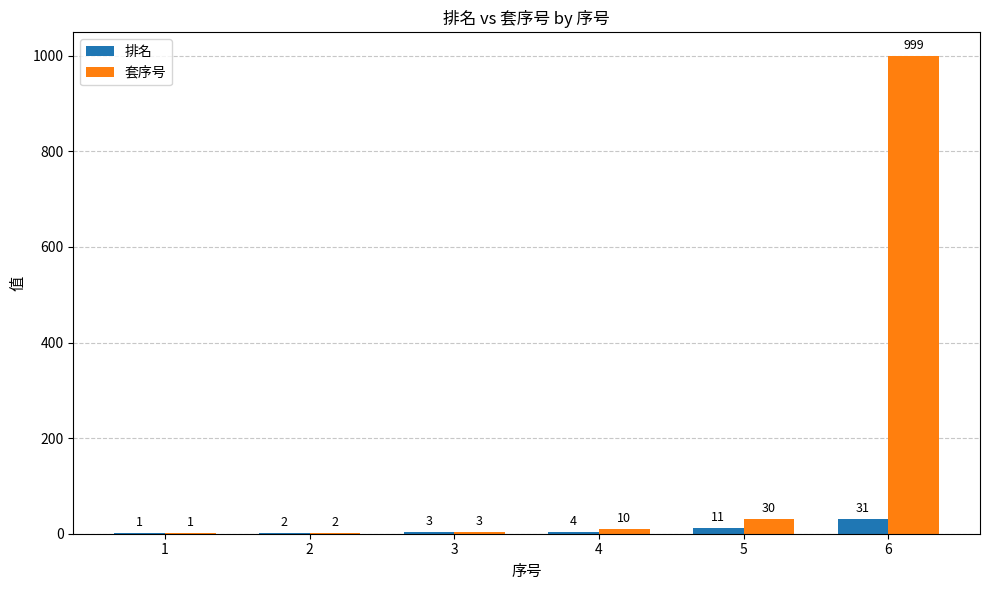

Is the value of 排名 at 1 greater than the value of 套序号 at 2?

No